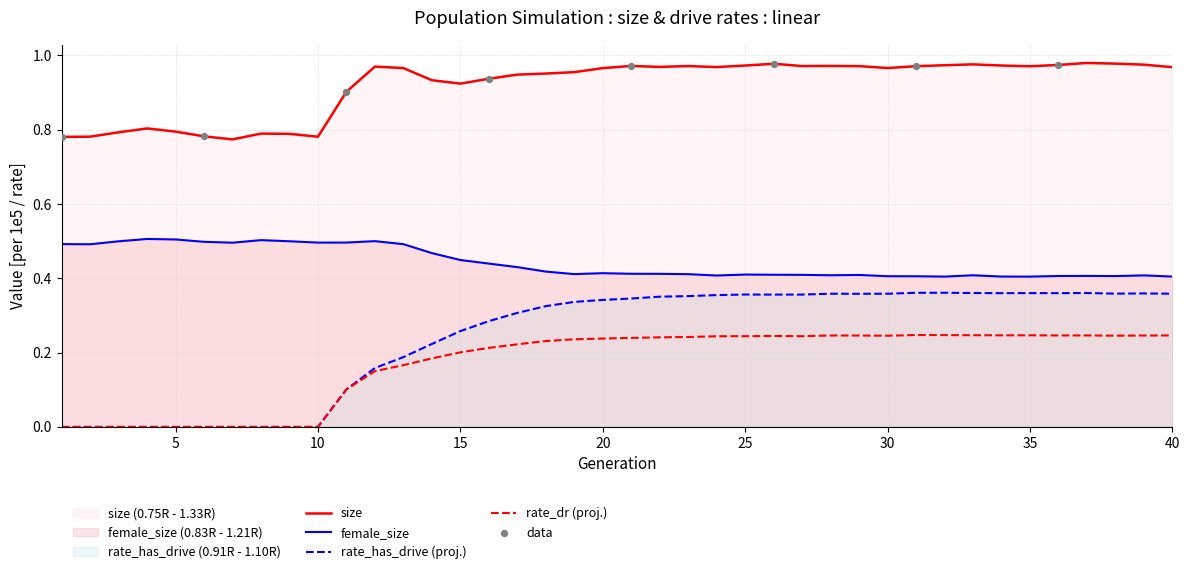

Which series has the largest Y range (max minus min)?

rate_has_drive